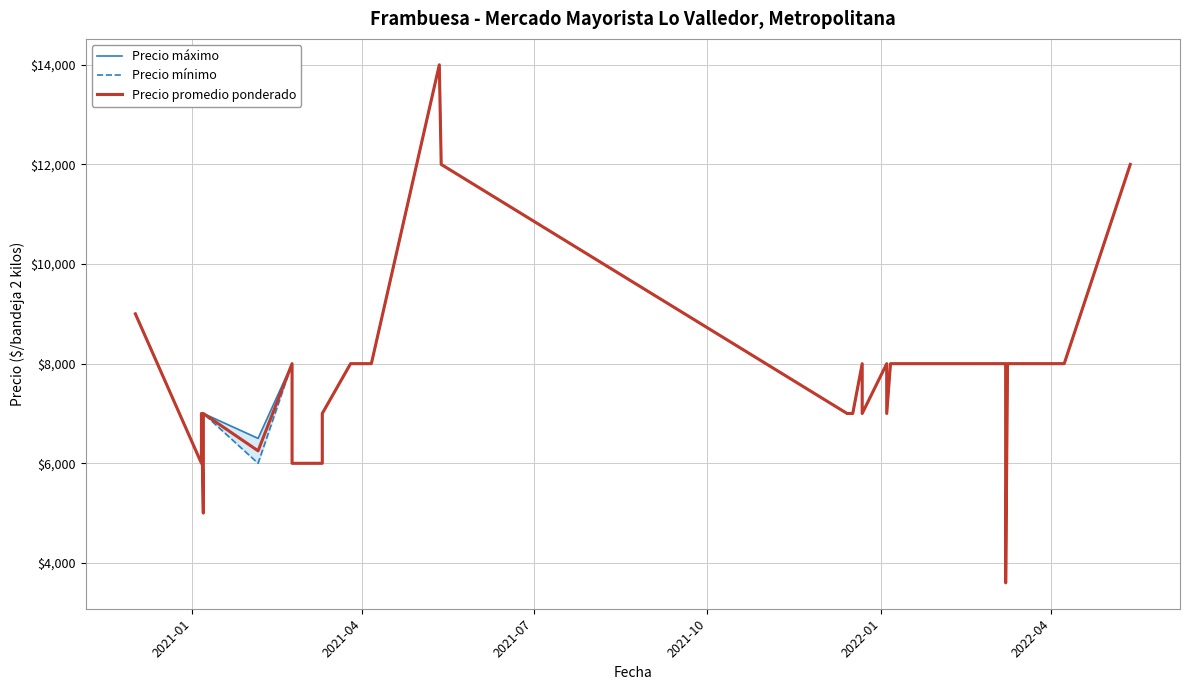

Is this an area chart (filled region under the line)?

No